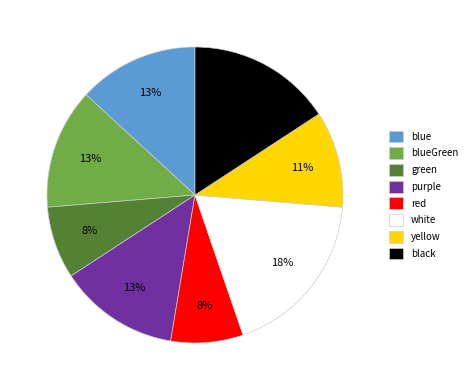

Combined, do black and blue account for over 50%?

No